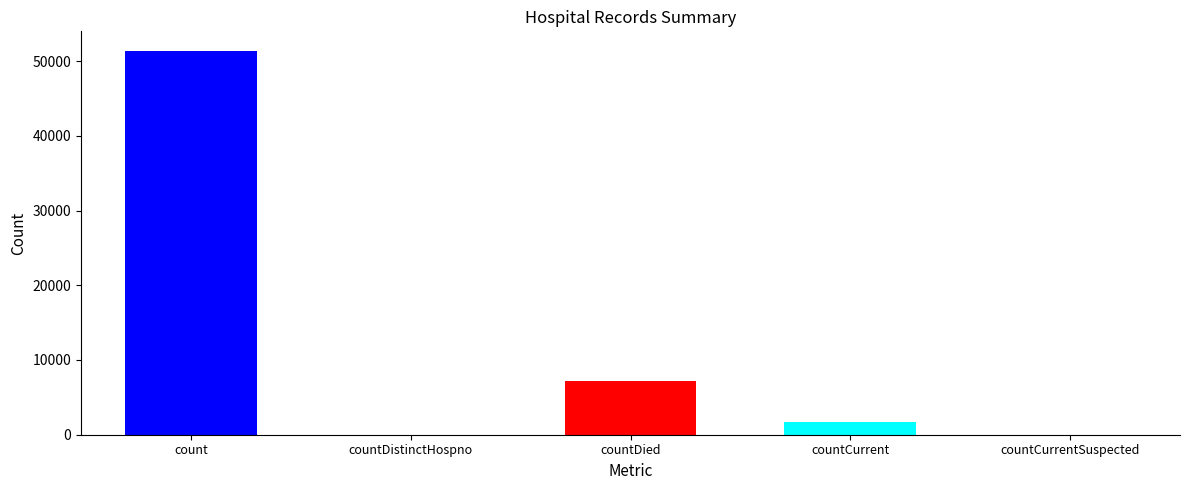

How many values are below 1704?

2